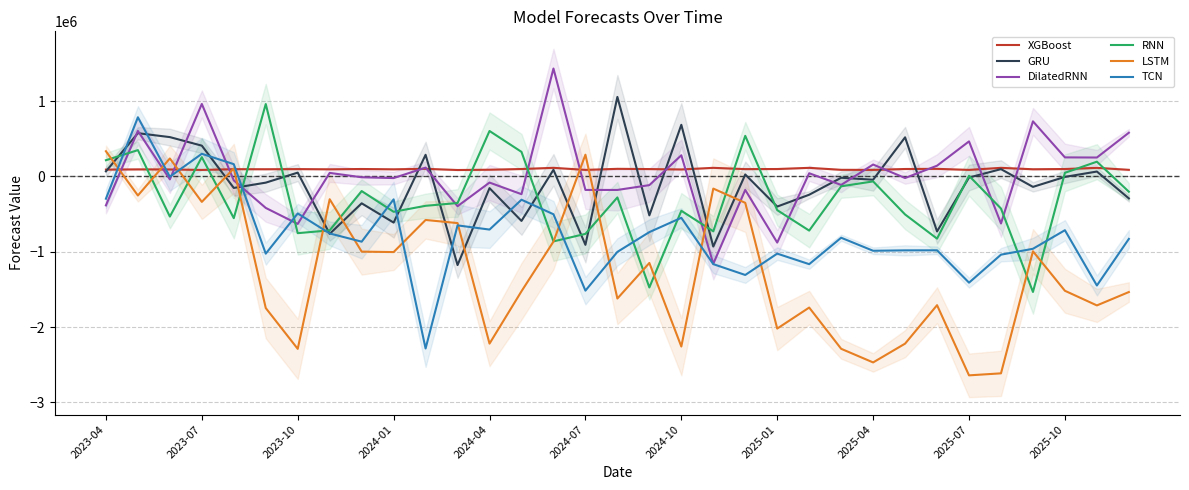

Does the chart display data point markers on the line(s)?

No